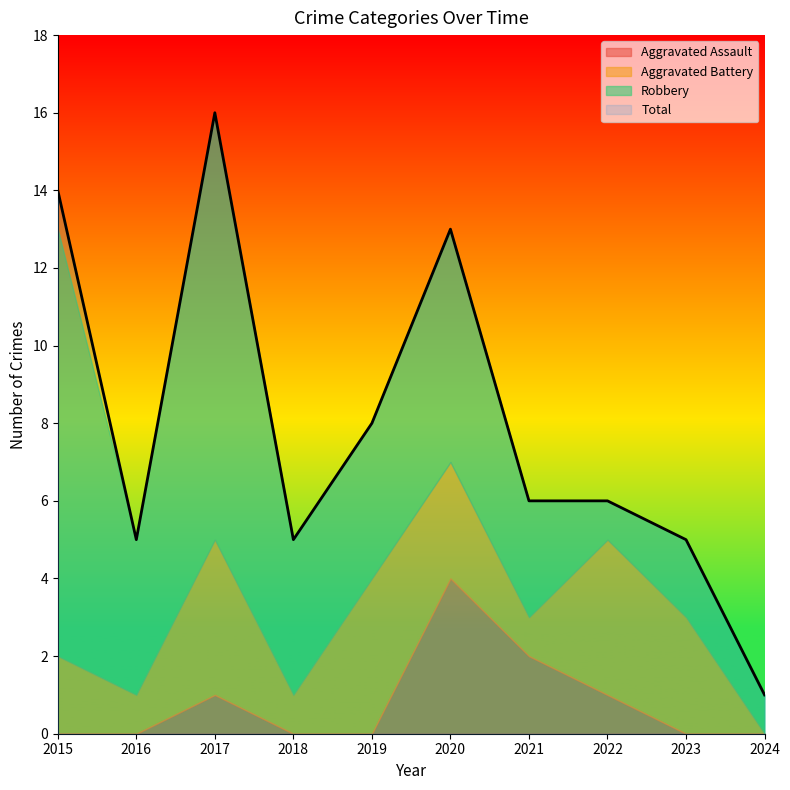

What is the spread (max minus min) of values at 2023?

5